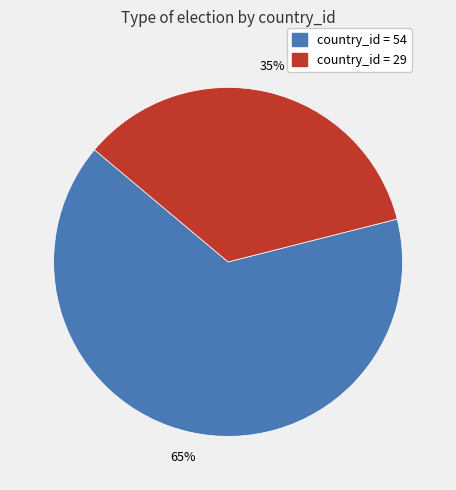

To the nearest percent, what is the average slice percentage?

50%